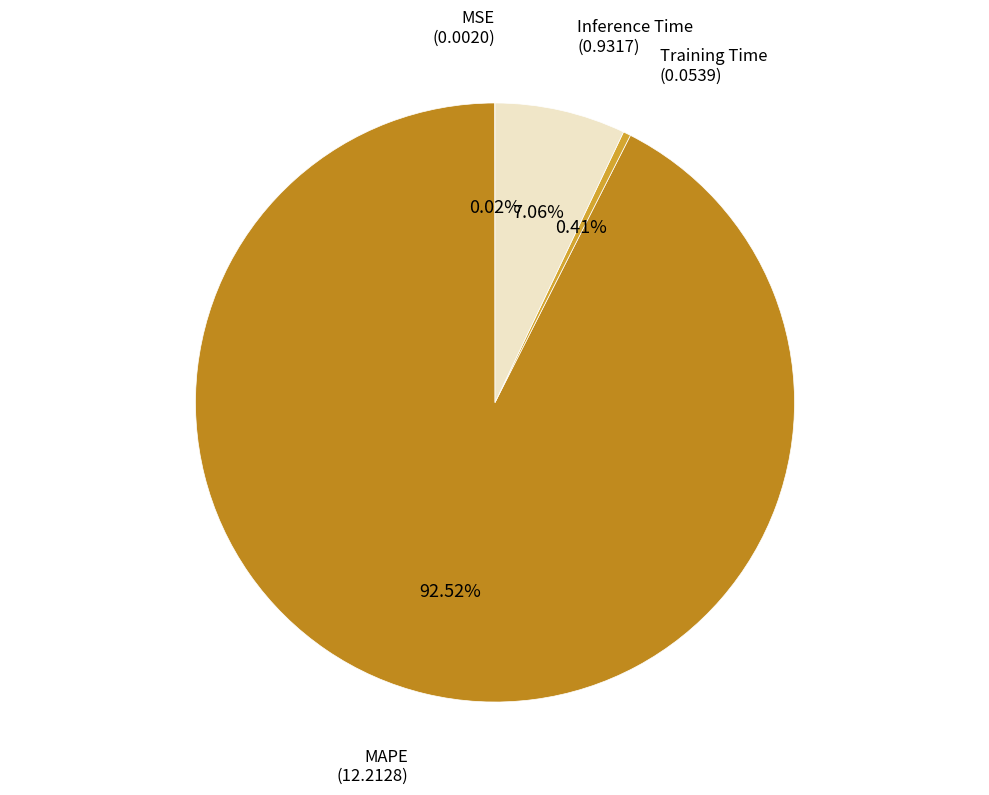

What is the majority slice?

MAPE